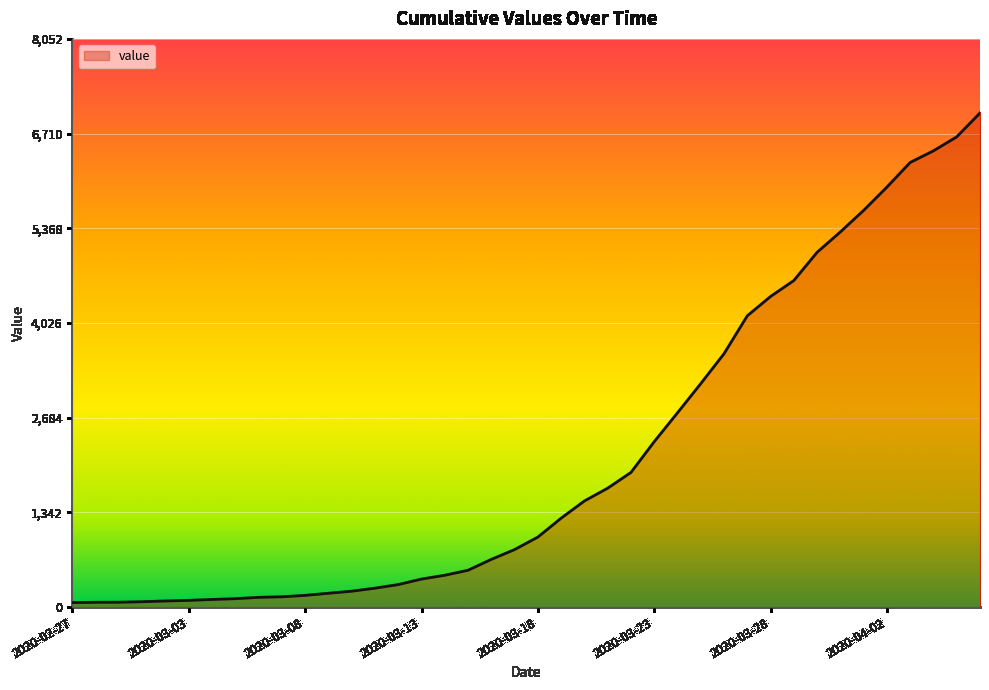

What is the greatest value displayed?

7002